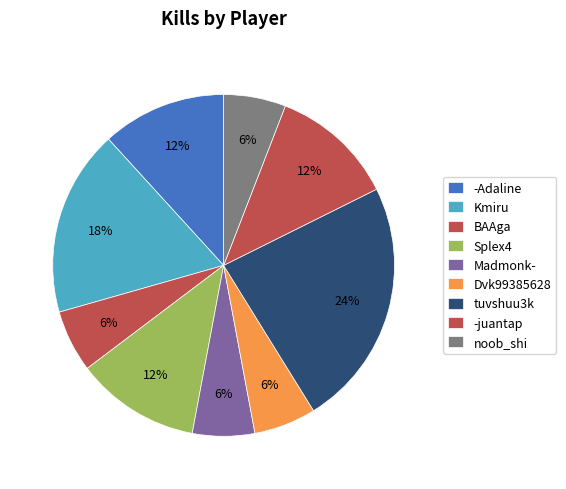

How many segments does this pie chart have?

9